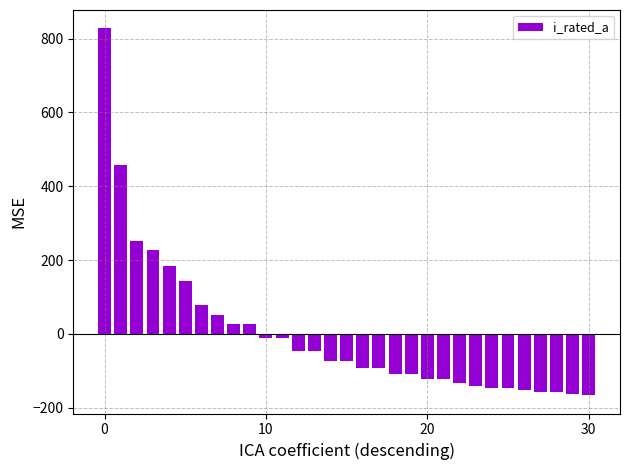

What is the smallest value displayed?

-166.1